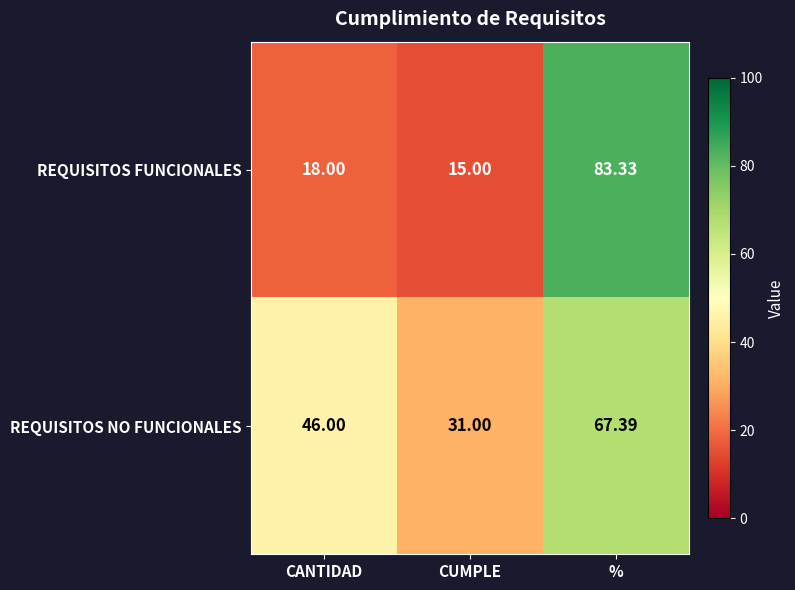

Which category has the highest value across all series?

%